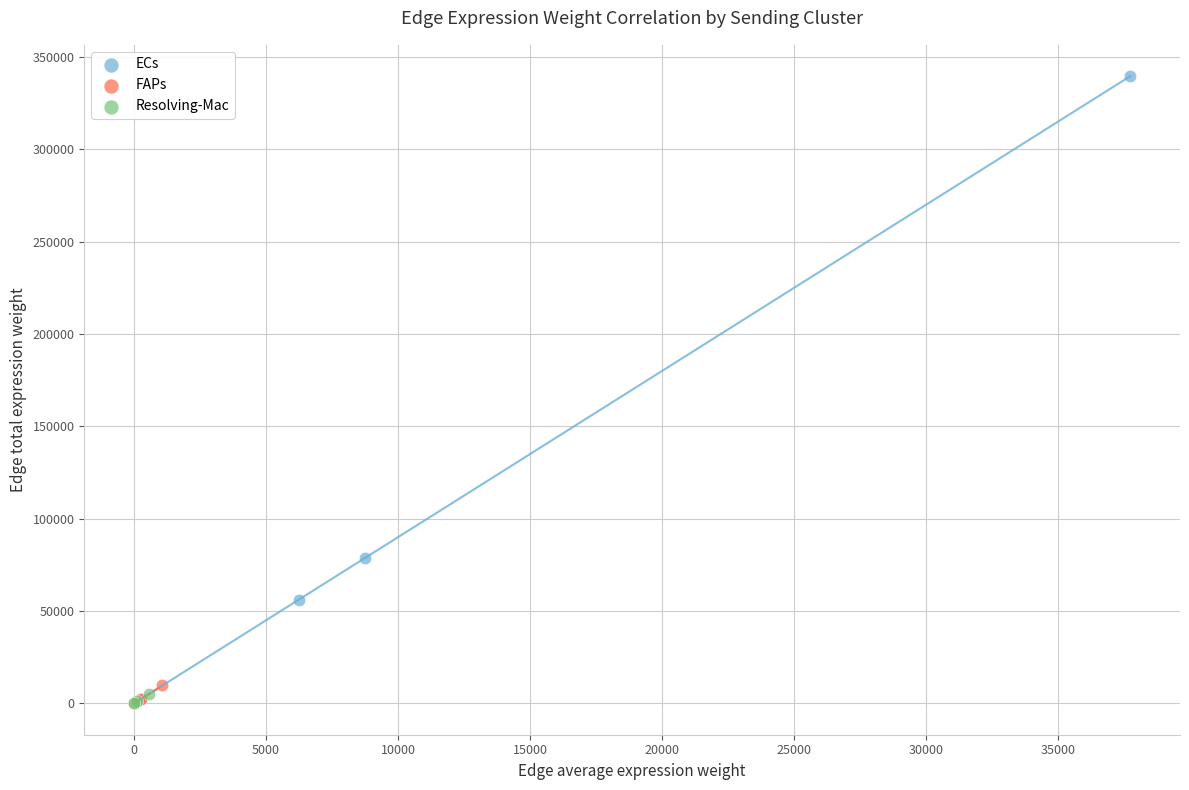

What are all the series names shown in the legend?

ECs, FAPs, Resolving-Mac